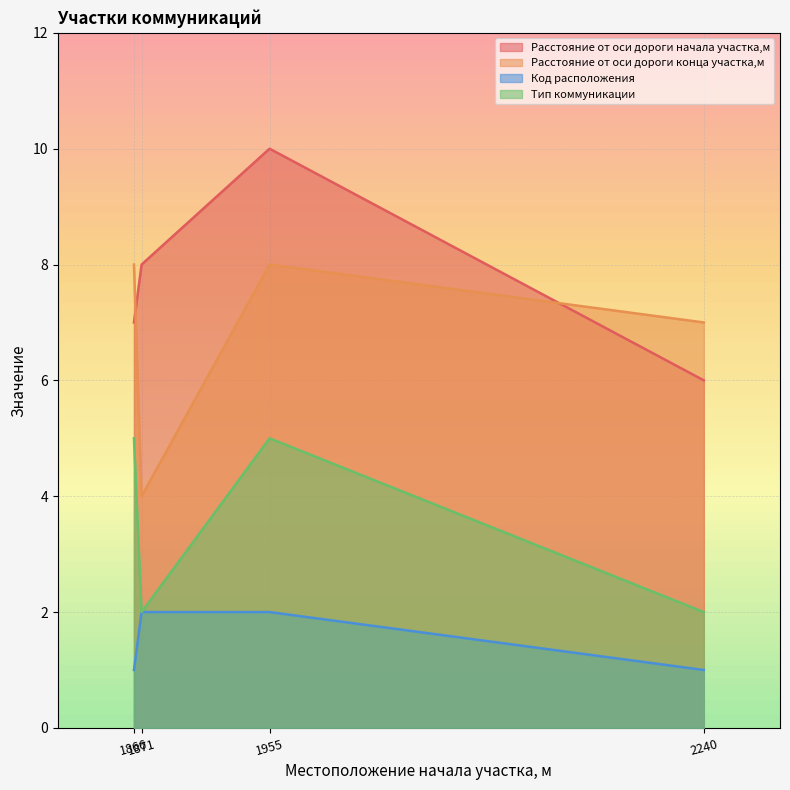

Reading right to left, extract all data points from this chart.

Расстояние от оси дороги начала участка,м: 2240=6	1955=10	1871=8	1866=7
Расстояние от оси дороги конца участка,м: 2240=7	1955=8	1871=4	1866=8
Код расположения: 2240=1	1955=2	1871=2	1866=1
Тип коммуникации: 2240=2	1955=5	1871=2	1866=5